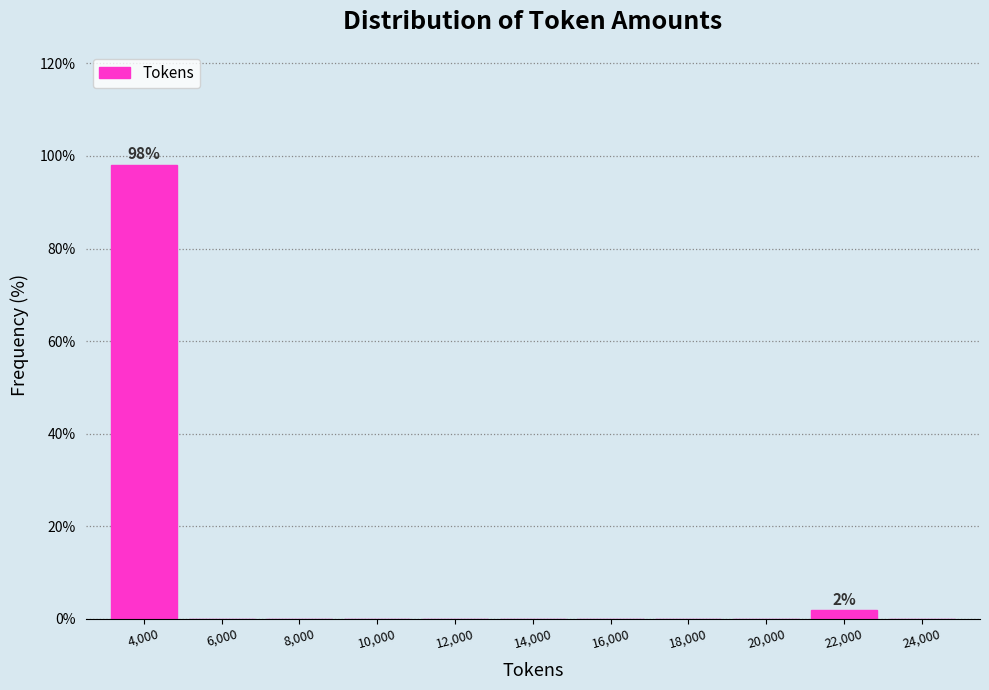

Which range on the x-axis has the tallest bar?

3000 to 5000